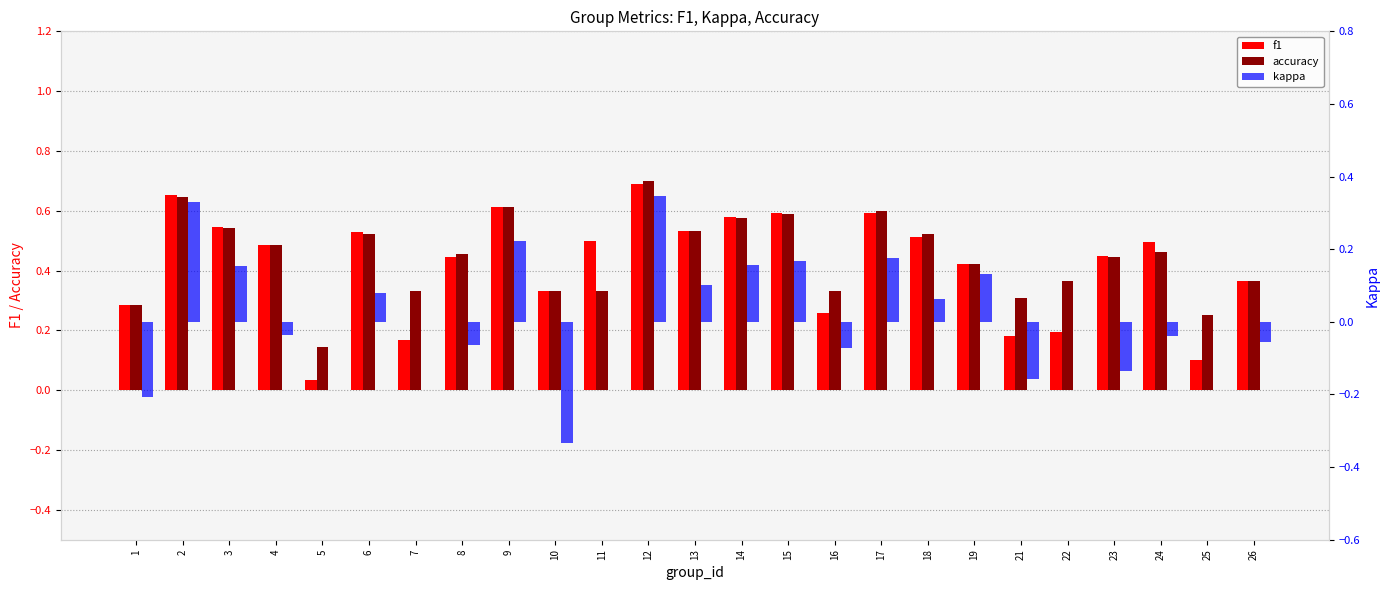

Rank the series at 13 from highest to lowest value.

f1, accuracy, kappa